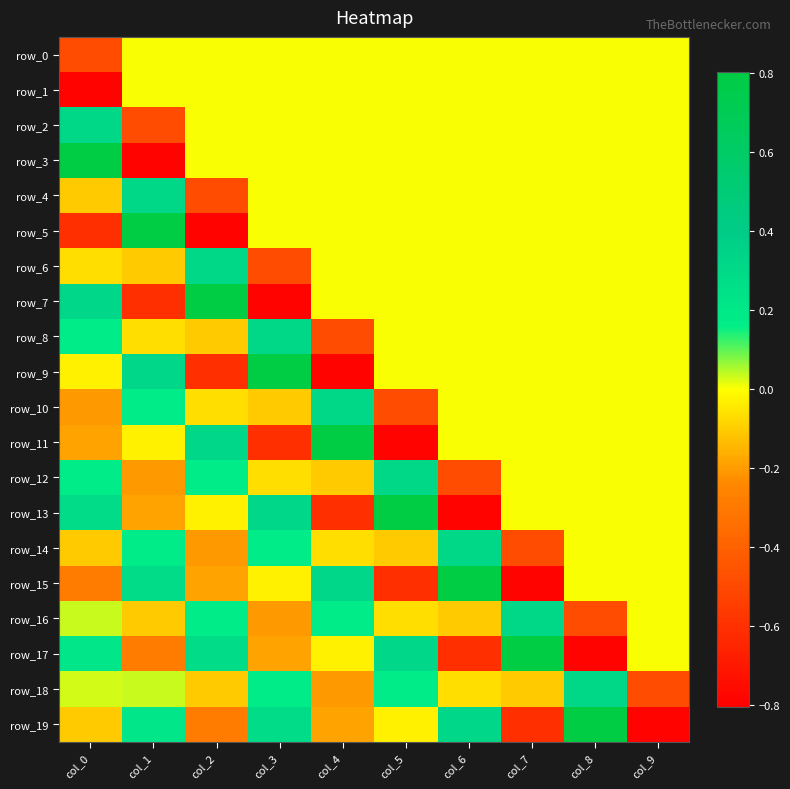

Reading left to right, transcribe all the data shown in this chart.

row_0: -0.5	0.0	0.0	0.0	0.0	0.0	0.0	0.0	0.0	0.0
row_1: -0.8	0.0	0.0	0.0	0.0	0.0	0.0	0.0	0.0	0.0
row_2: 0.3	-0.5	0.0	0.0	0.0	0.0	0.0	0.0	0.0	0.0
row_3: 0.8	-0.8	0.0	0.0	0.0	0.0	0.0	0.0	0.0	0.0
row_4: -0.1	0.3	-0.5	0.0	0.0	0.0	0.0	0.0	0.0	0.0
row_5: -0.6	0.8	-0.8	0.0	0.0	0.0	0.0	0.0	0.0	0.0
row_6: -0.1	-0.1	0.3	-0.5	0.0	0.0	0.0	0.0	0.0	0.0
row_7: 0.3	-0.6	0.8	-0.8	0.0	0.0	0.0	0.0	0.0	0.0
row_8: 0.2	-0.1	-0.1	0.3	-0.5	0.0	0.0	0.0	0.0	0.0
row_9: -0.0	0.3	-0.6	0.8	-0.8	0.0	0.0	0.0	0.0	0.0
row_10: -0.2	0.2	-0.1	-0.1	0.3	-0.5	0.0	0.0	0.0	0.0
row_11: -0.2	-0.0	0.3	-0.6	0.8	-0.8	0.0	0.0	0.0	0.0
row_12: 0.2	-0.2	0.2	-0.1	-0.1	0.3	-0.5	0.0	0.0	0.0
row_13: 0.3	-0.2	-0.0	0.3	-0.6	0.8	-0.8	0.0	0.0	0.0
row_14: -0.1	0.2	-0.2	0.2	-0.1	-0.1	0.3	-0.5	0.0	0.0
row_15: -0.3	0.3	-0.2	-0.0	0.3	-0.6	0.8	-0.8	0.0	0.0
row_16: 0.0	-0.1	0.2	-0.2	0.2	-0.1	-0.1	0.3	-0.5	0.0
row_17: 0.2	-0.3	0.3	-0.2	-0.0	0.3	-0.6	0.8	-0.8	0.0
row_18: 0.0	0.0	-0.1	0.2	-0.2	0.2	-0.1	-0.1	0.3	-0.5
row_19: -0.1	0.2	-0.3	0.3	-0.2	-0.0	0.3	-0.6	0.8	-0.8